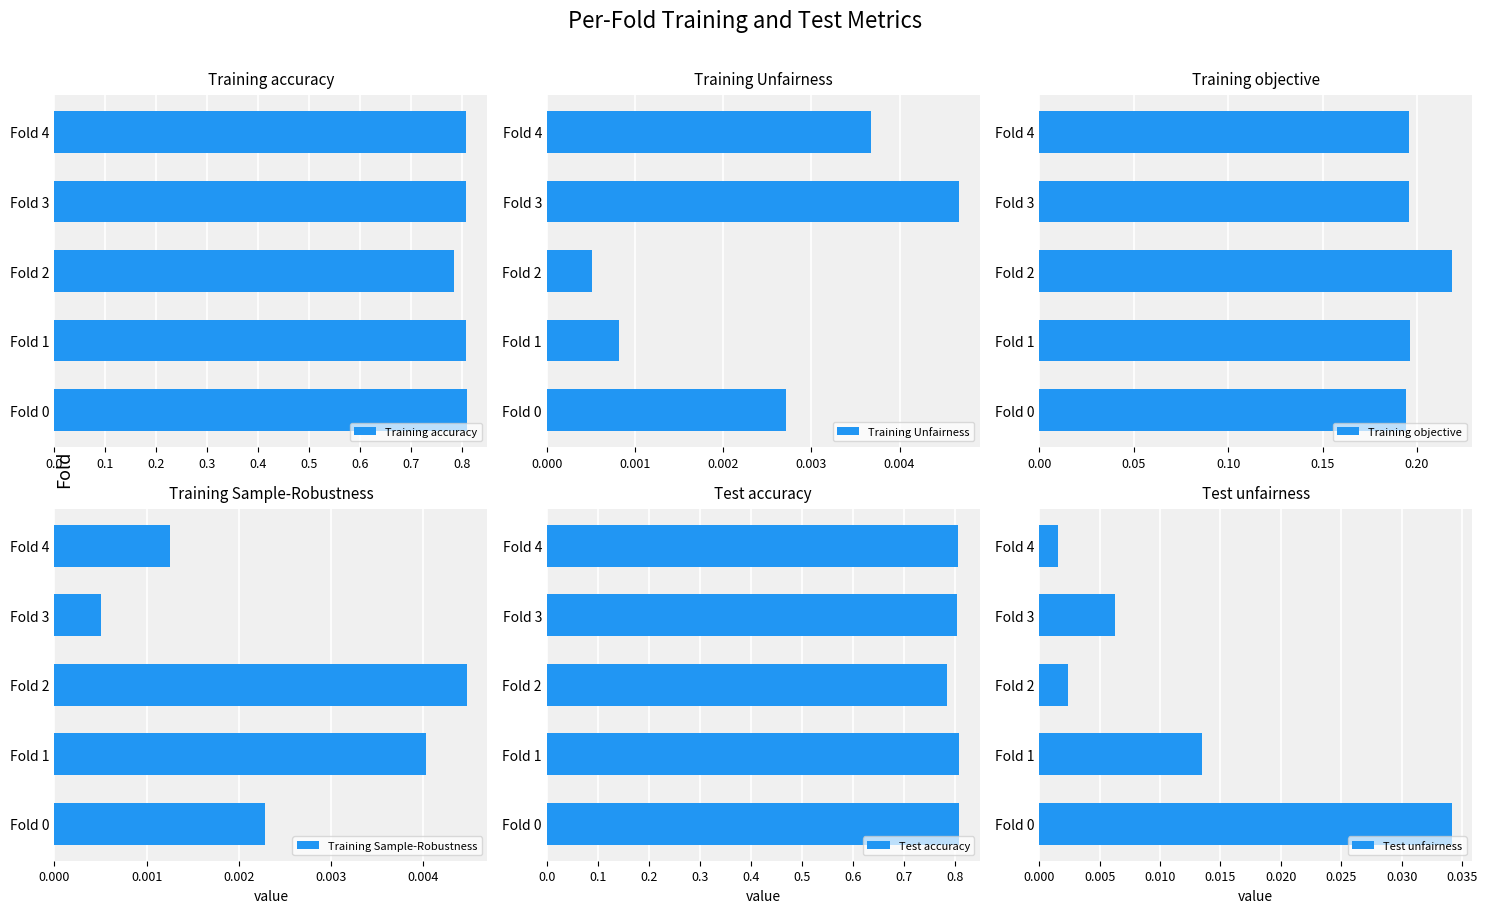

How many bars are there in total?

30